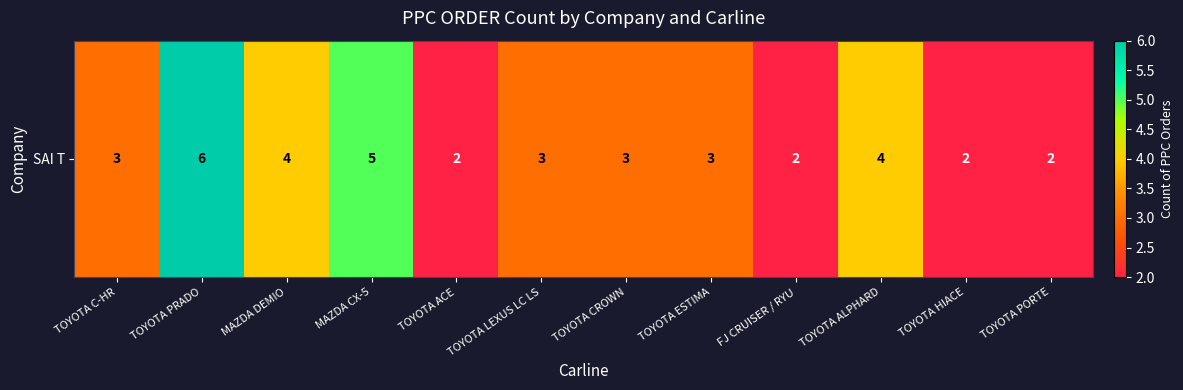

Reading left to right, what are all the values shown in this chart?

TOYOTA C-HR=3	TOYOTA PRADO=6	MAZDA DEMIO=4	MAZDA CX-5=5	TOYOTA ACE=2	TOYOTA LEXUS LC LS=3	TOYOTA CROWN=3	TOYOTA ESTIMA=3	FJ CRUISER / RYU=2	TOYOTA ALPHARD=4	TOYOTA HIACE=2	TOYOTA PORTE=2